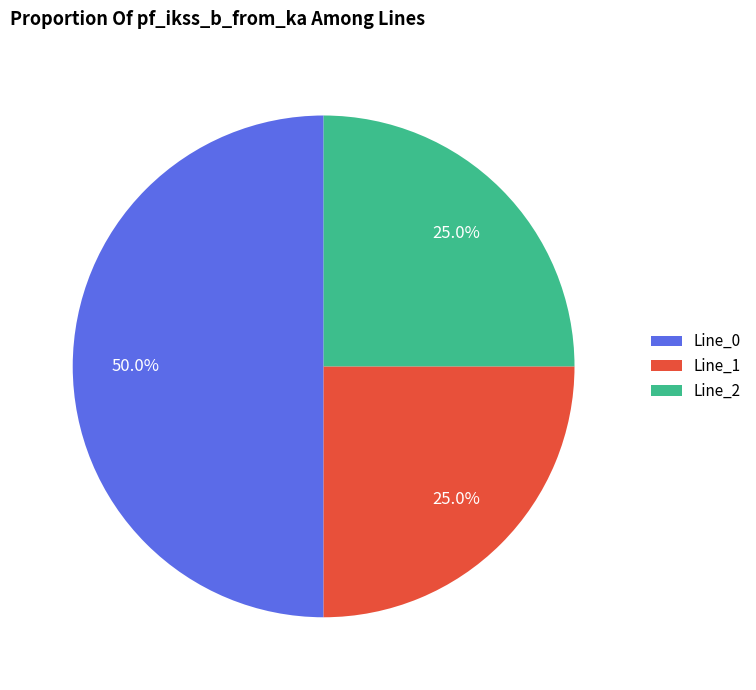

What is the majority slice?

Line_0